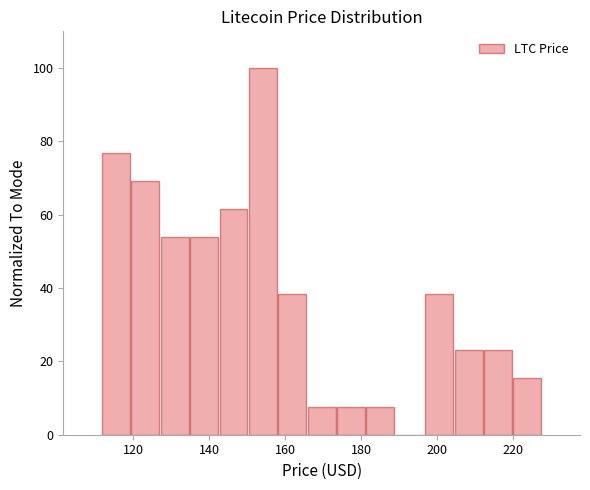

Around what value on the x-axis is the tallest bar? Give the approximate position of its centre, as read against the axis.

154